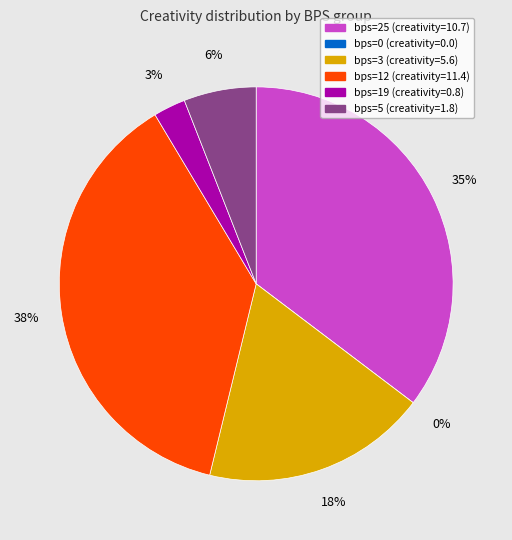

Is it true that bps=25 is 24% of the pie?

False